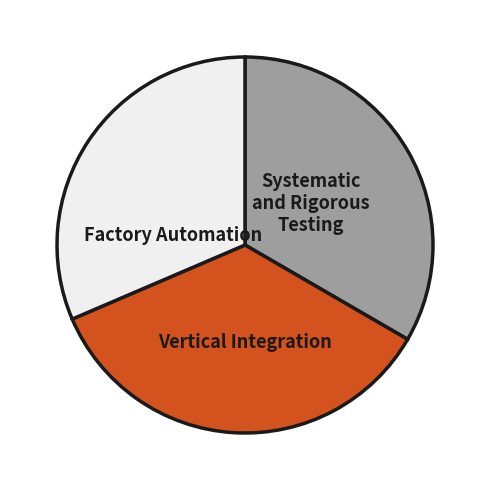

Does any single category account for the majority?

No